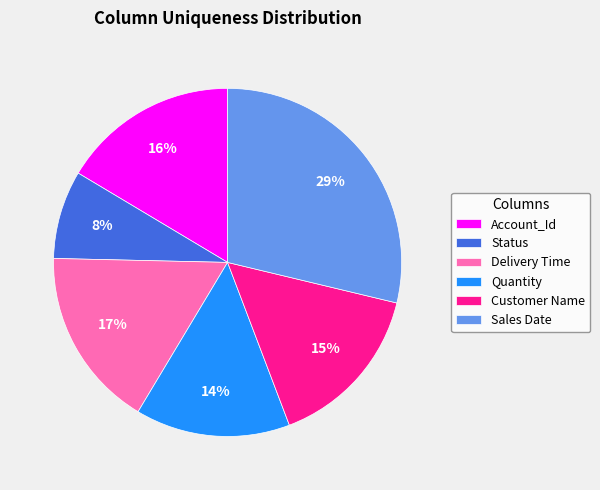

Approximately how many times larger is the value at Status compared to Account_Id?

0.5